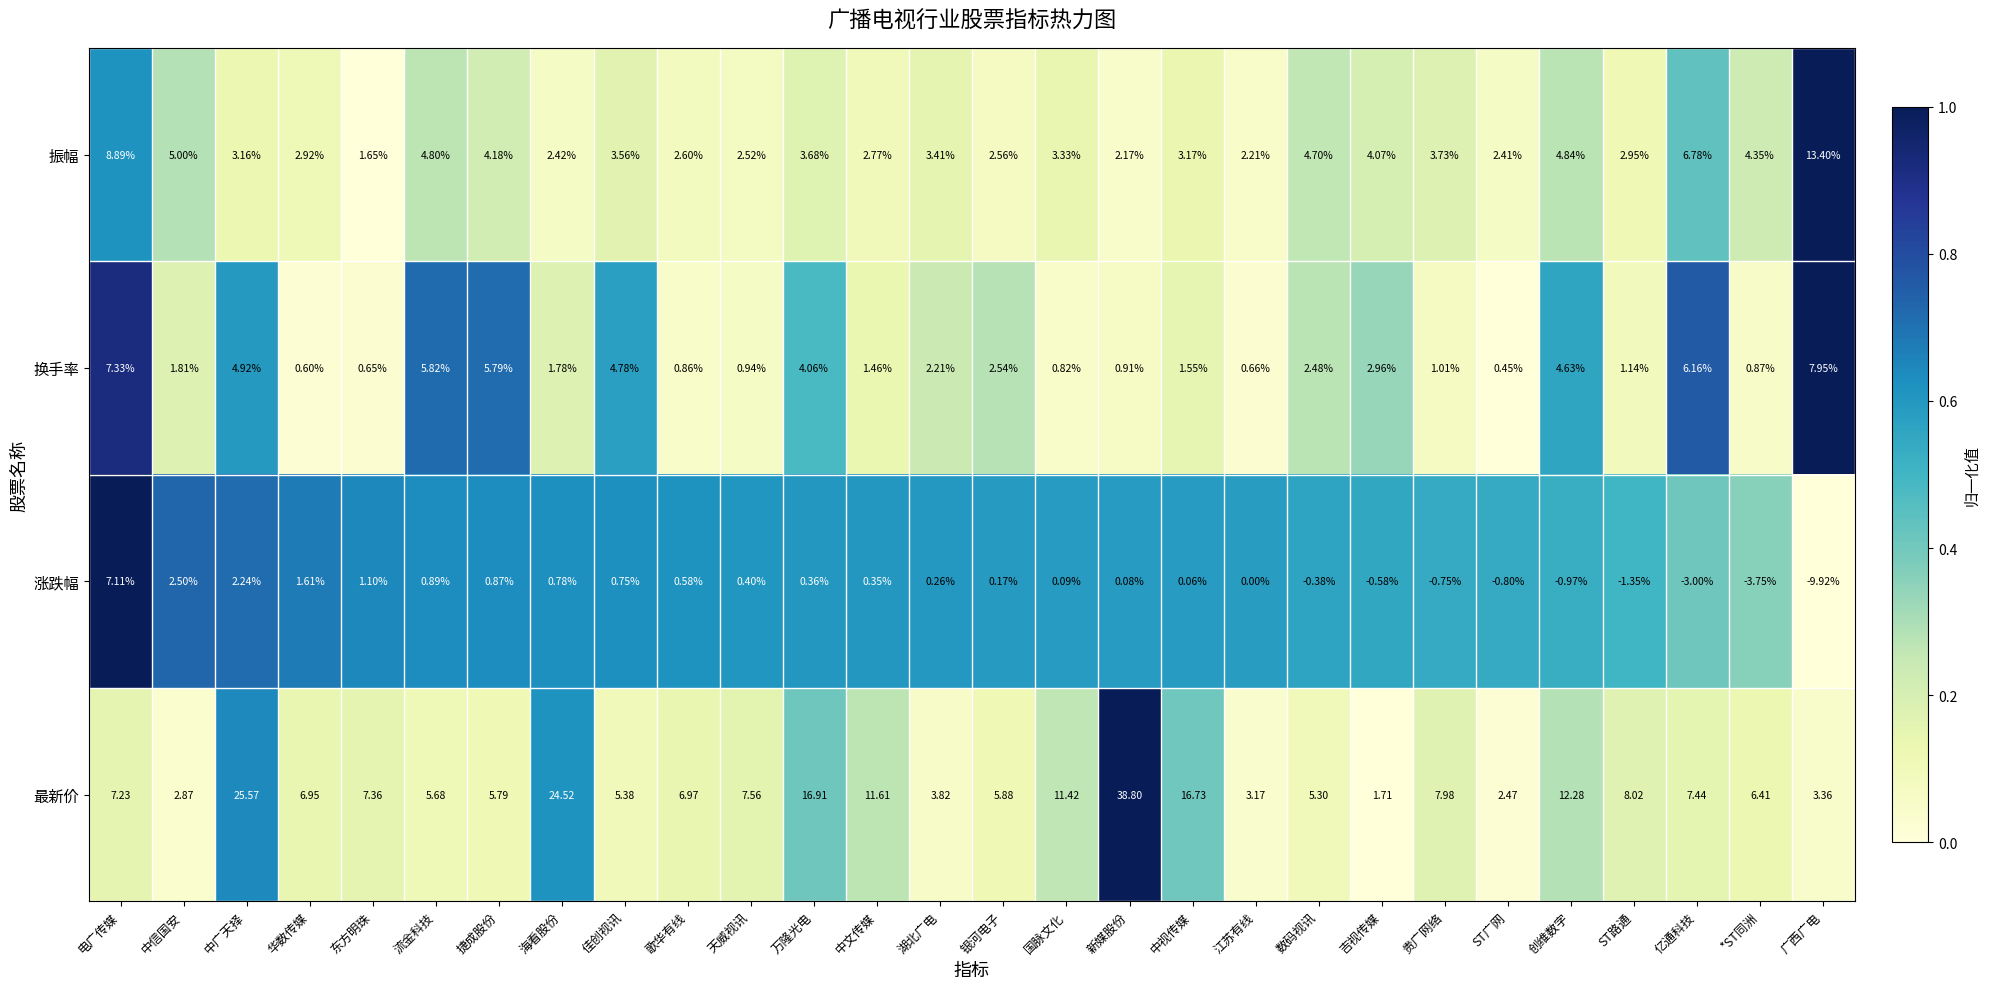

Which series changed the most between 贵广网络 and 创维数字?

最新价